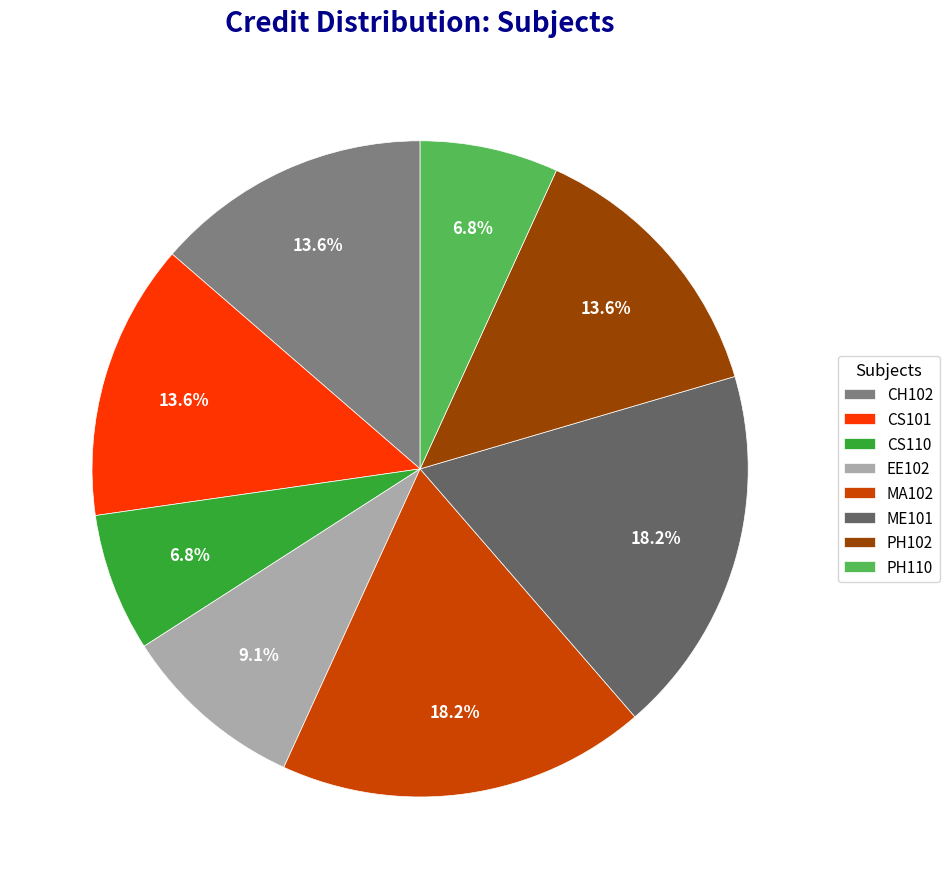

To the nearest percent, what portion does ME101 represent?

18%